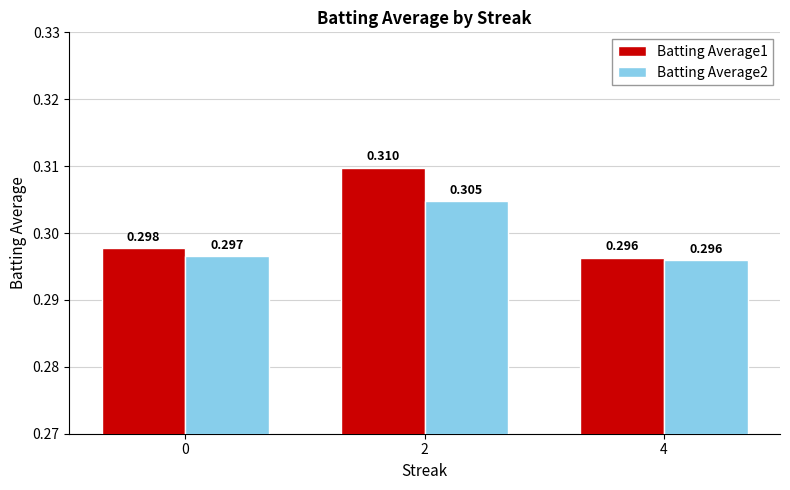

What is the sum of the Batting Average2 values at 4 and 0?

0.6